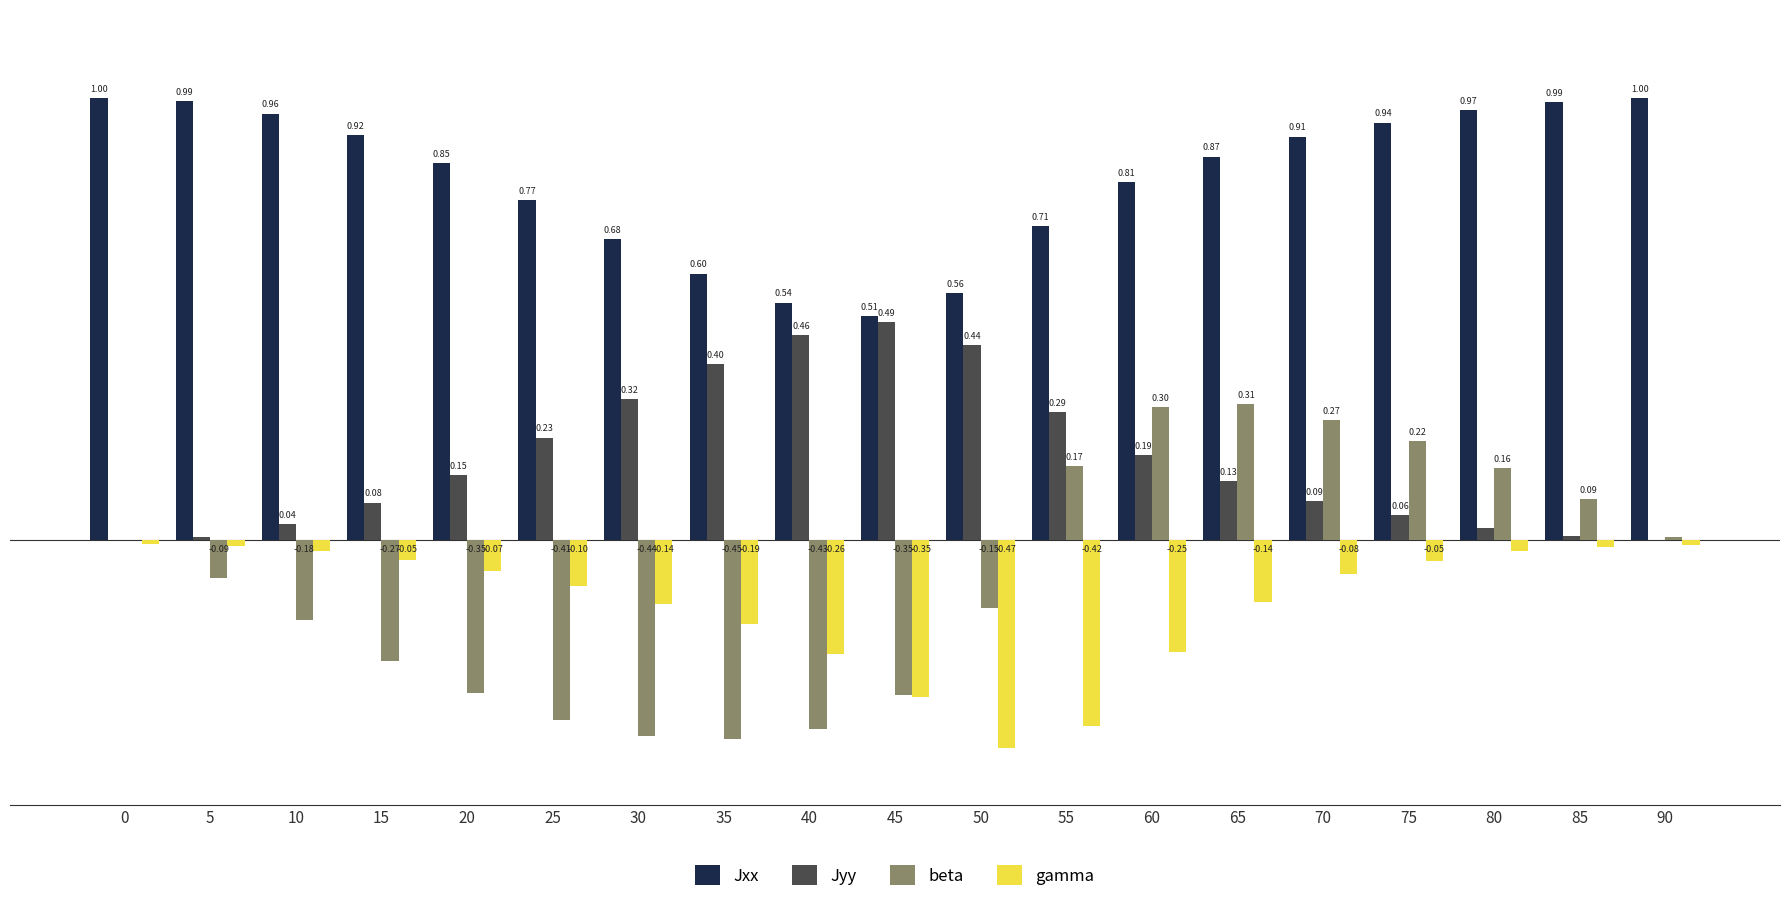

Which series has the largest total across all categories?

Jxx